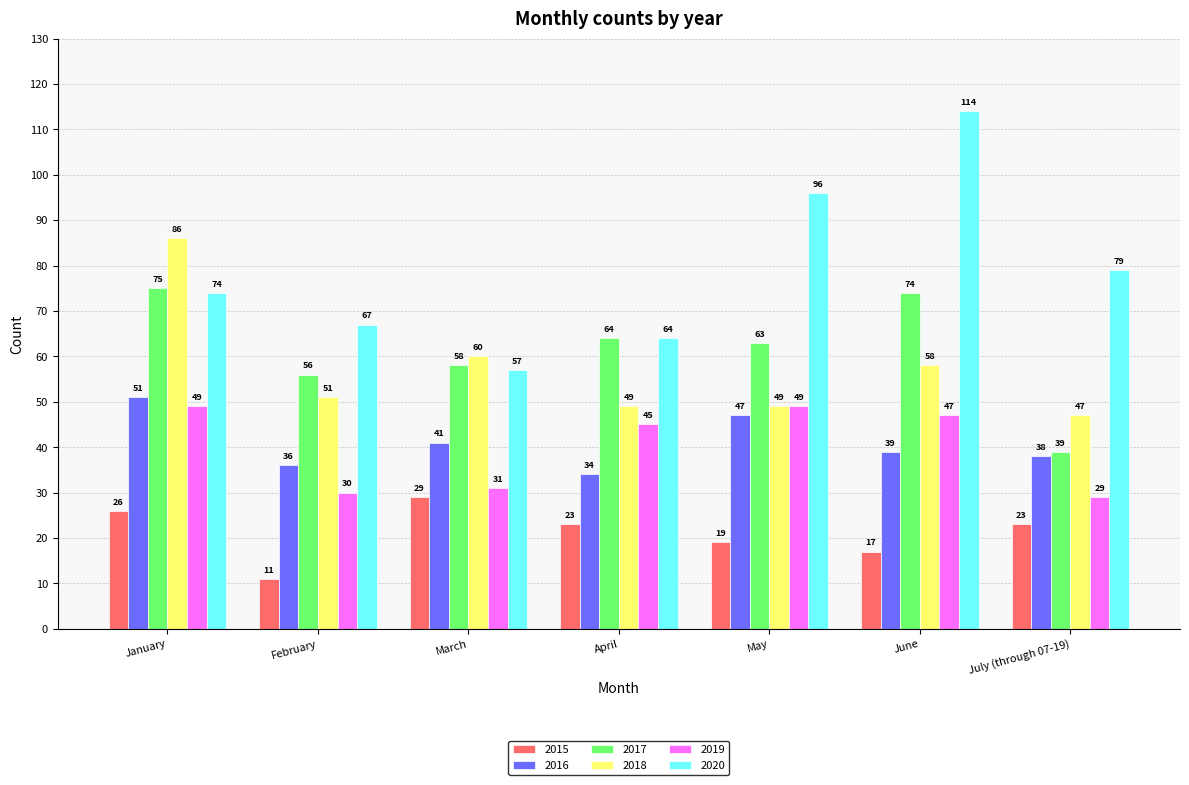

How many series are shown in this chart?

6